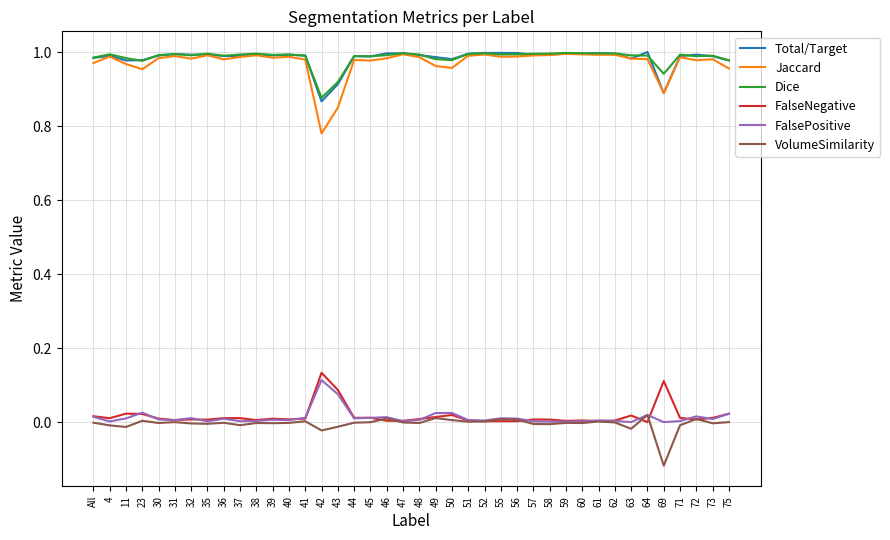

True or false: Total/Target and VolumeSimilarity cross at least once.

False